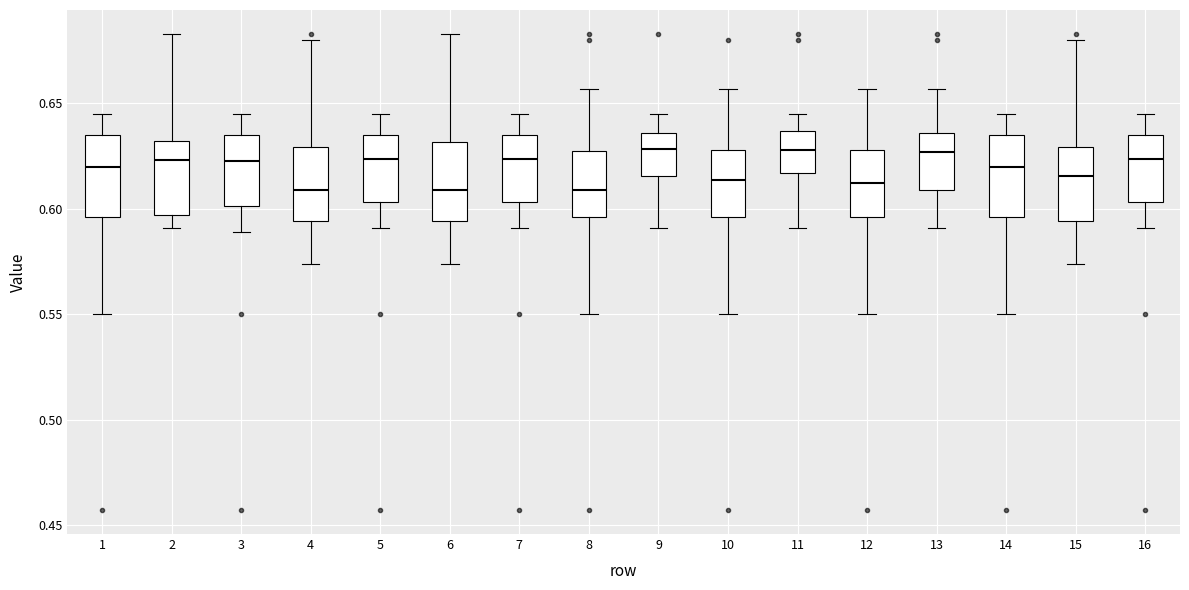

Reading left to right, read every box against the y-axis: the position of its median line, the range the box covers, and the ends of its whiskers. The values are not printed on the chart, so give them approximately, as read against the axis.

1: median 0.620, box 0.595 to 0.635, whiskers 0.550 to 0.645
2: median 0.625, box 0.595 to 0.630, whiskers 0.590 to 0.685
3: median 0.625, box 0.600 to 0.635, whiskers 0.590 to 0.645
4: median 0.610, box 0.595 to 0.630, whiskers 0.575 to 0.680
5: median 0.625, box 0.605 to 0.635, whiskers 0.590 to 0.645
6: median 0.610, box 0.595 to 0.630, whiskers 0.575 to 0.685
7: median 0.625, box 0.605 to 0.635, whiskers 0.590 to 0.645
8: median 0.610, box 0.595 to 0.630, whiskers 0.550 to 0.655
9: median 0.630, box 0.615 to 0.635, whiskers 0.590 to 0.645
10: median 0.615, box 0.595 to 0.630, whiskers 0.550 to 0.655
11: median 0.630, box 0.615 to 0.635, whiskers 0.590 to 0.645
12: median 0.610, box 0.595 to 0.630, whiskers 0.550 to 0.655
13: median 0.625, box 0.610 to 0.635, whiskers 0.590 to 0.655
14: median 0.620, box 0.595 to 0.635, whiskers 0.550 to 0.645
15: median 0.615, box 0.595 to 0.630, whiskers 0.575 to 0.680
16: median 0.625, box 0.605 to 0.635, whiskers 0.590 to 0.645